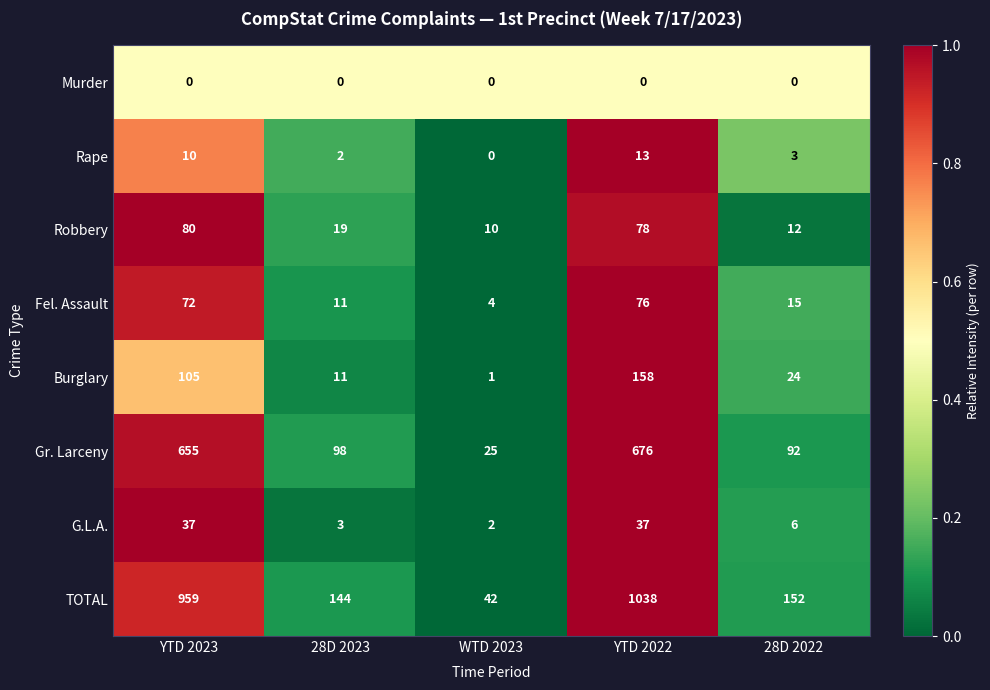

What is the greatest value displayed?

1038